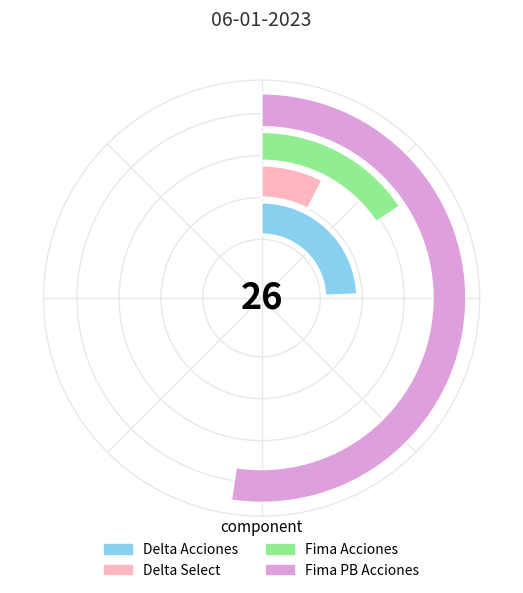

What is the ratio of the value at Delta Acciones to the value at Fima Acciones?

1.6